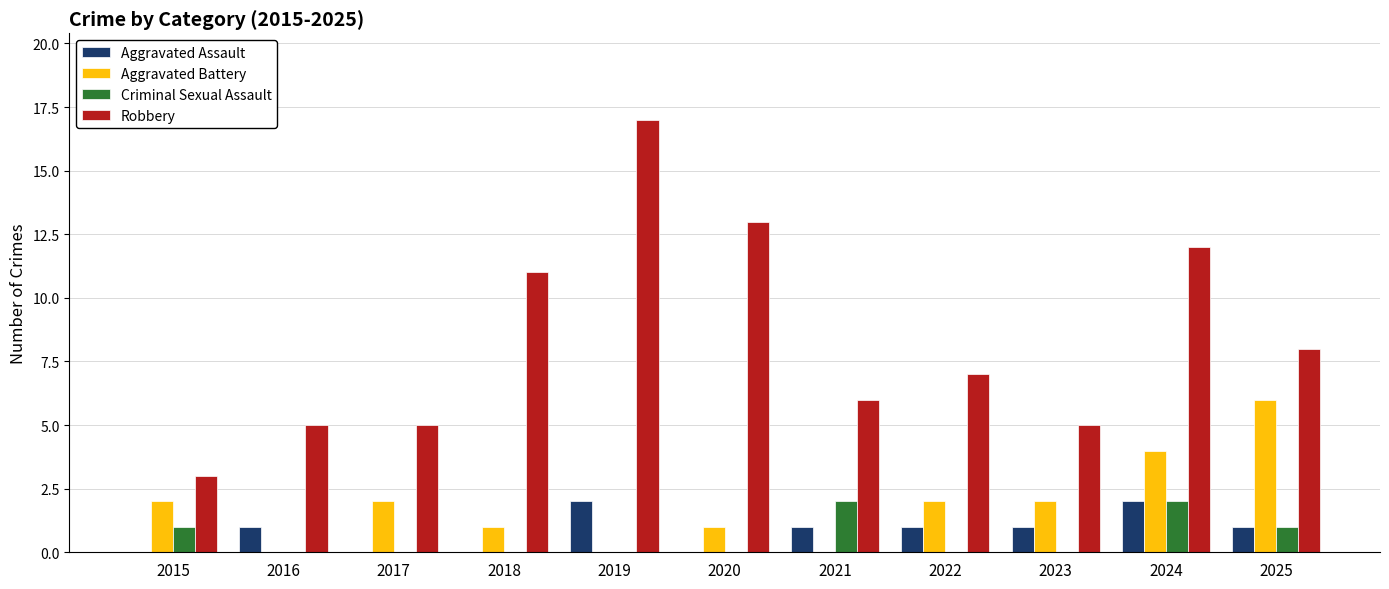

Where is Robbery nearest to the value 10?

2018